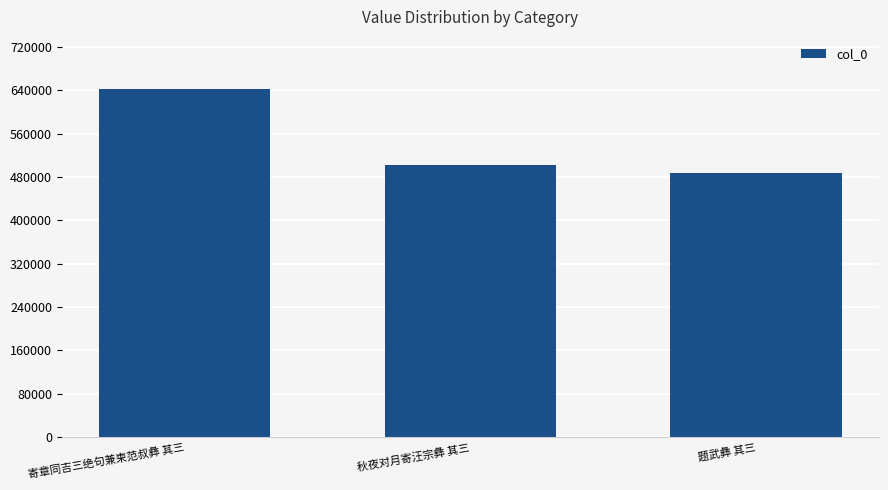

List the labels in order of value, smallest first.

题武彝 其三, 秋夜对月寄汪宗彝 其三, 寄章同吉三绝句兼柬范叔彝 其三